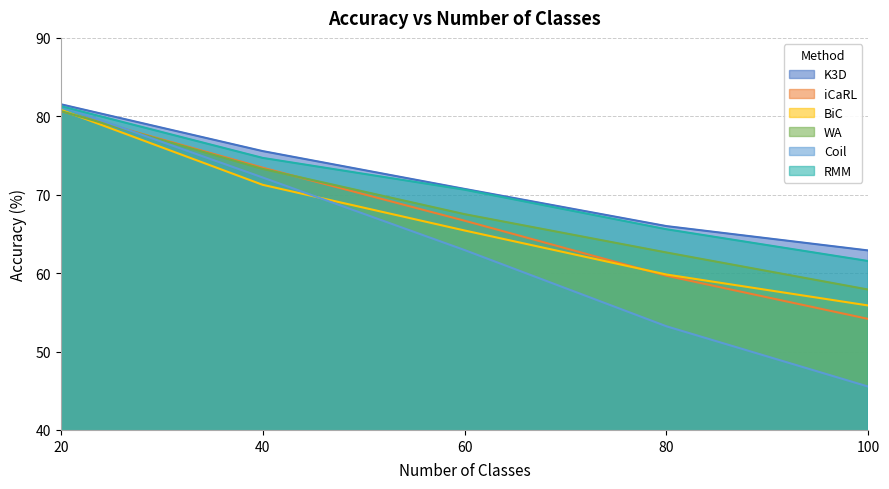

True or false: iCaRL has more than 2 interior local peaks.

False